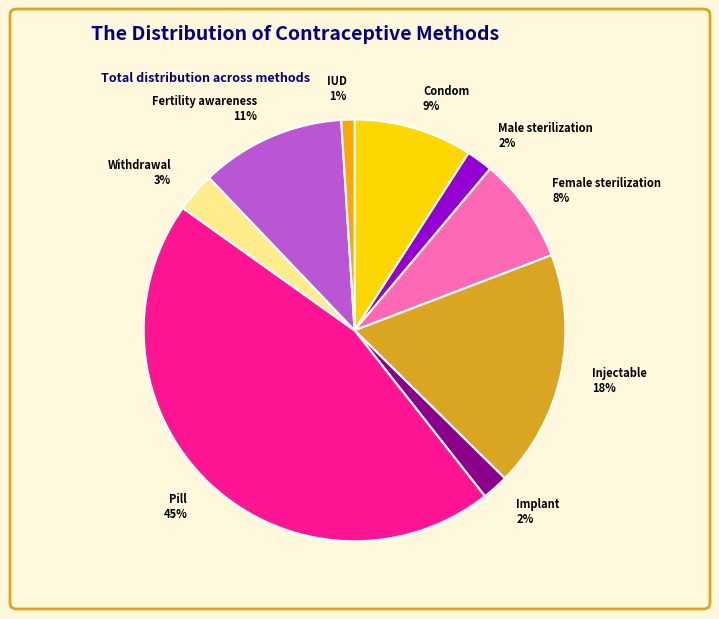

To the nearest percent, what is the combined percentage of Implant and Male sterilization?

4%